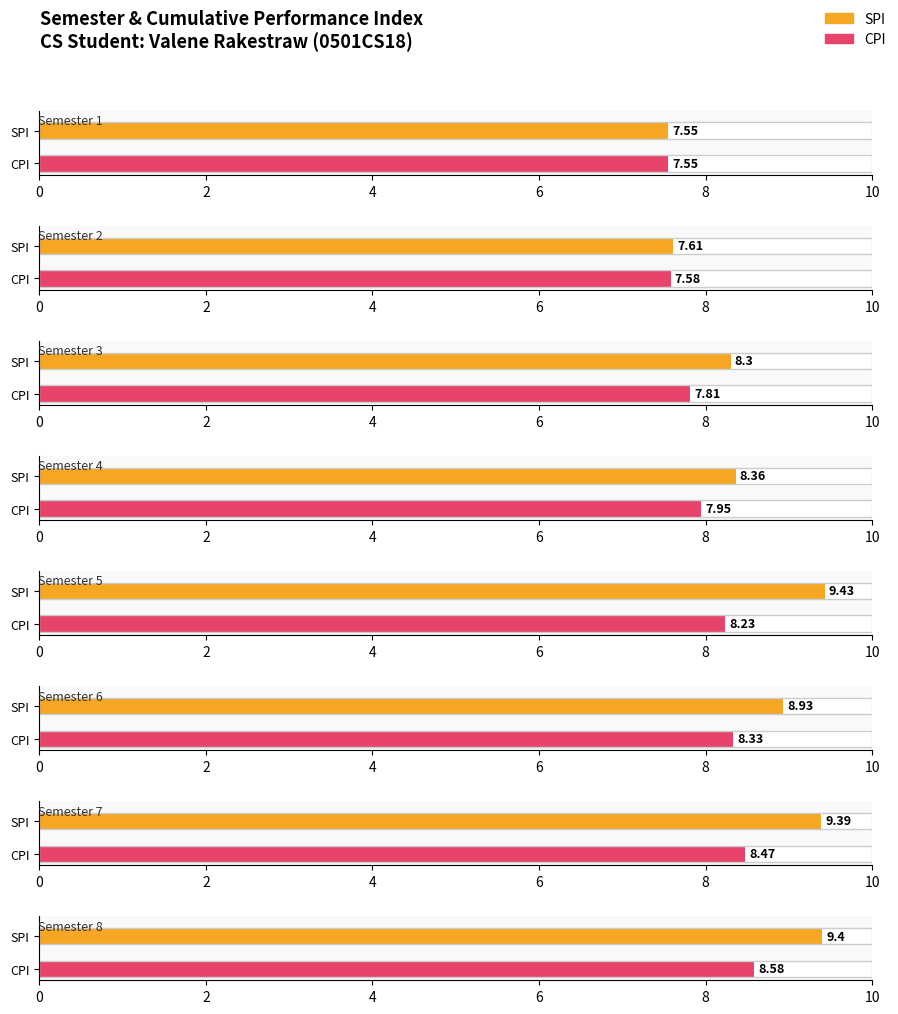

Reading left to right, what are all the values shown in this chart?

SPI: 1=7.5	2=7.6	3=8.3	4=8.4	5=9.4	6=8.9	7=9.4	8=9.4
CPI: 1=7.5	2=7.6	3=7.8	4=8.0	5=8.2	6=8.3	7=8.5	8=8.6